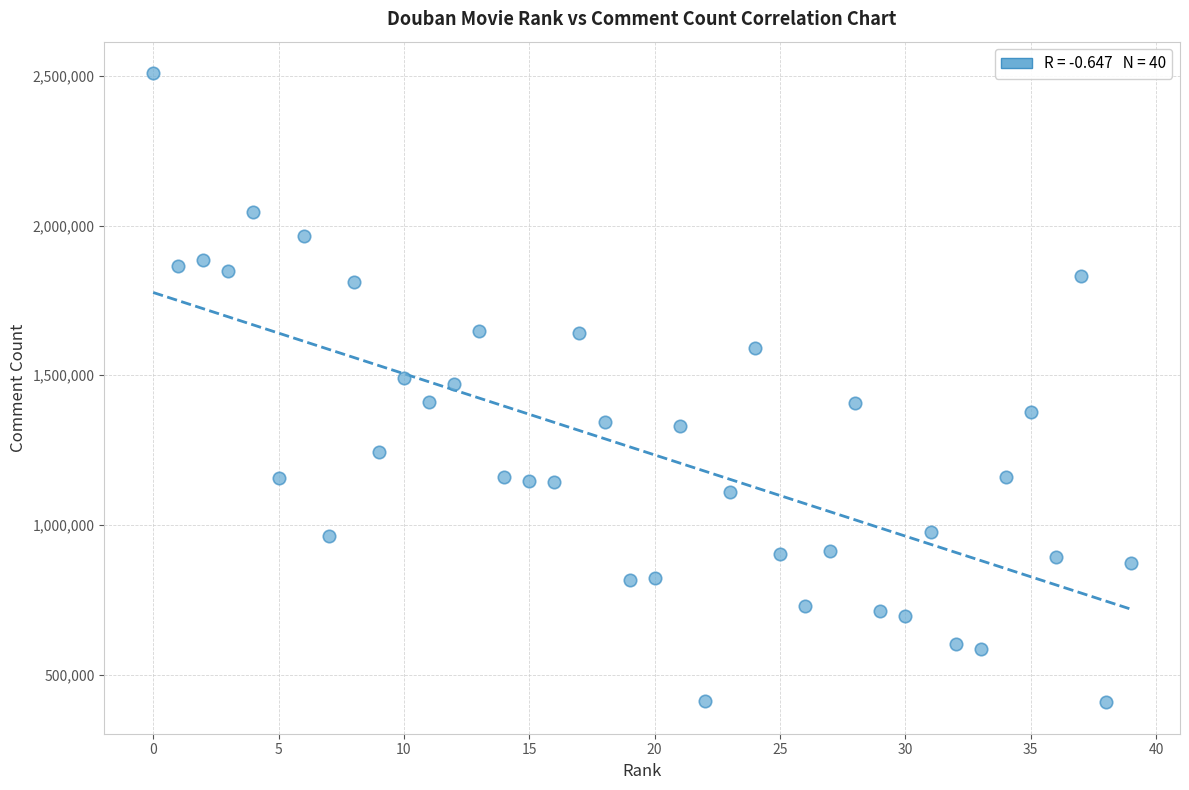

What is the range of Y values (max minus min)?

2101346